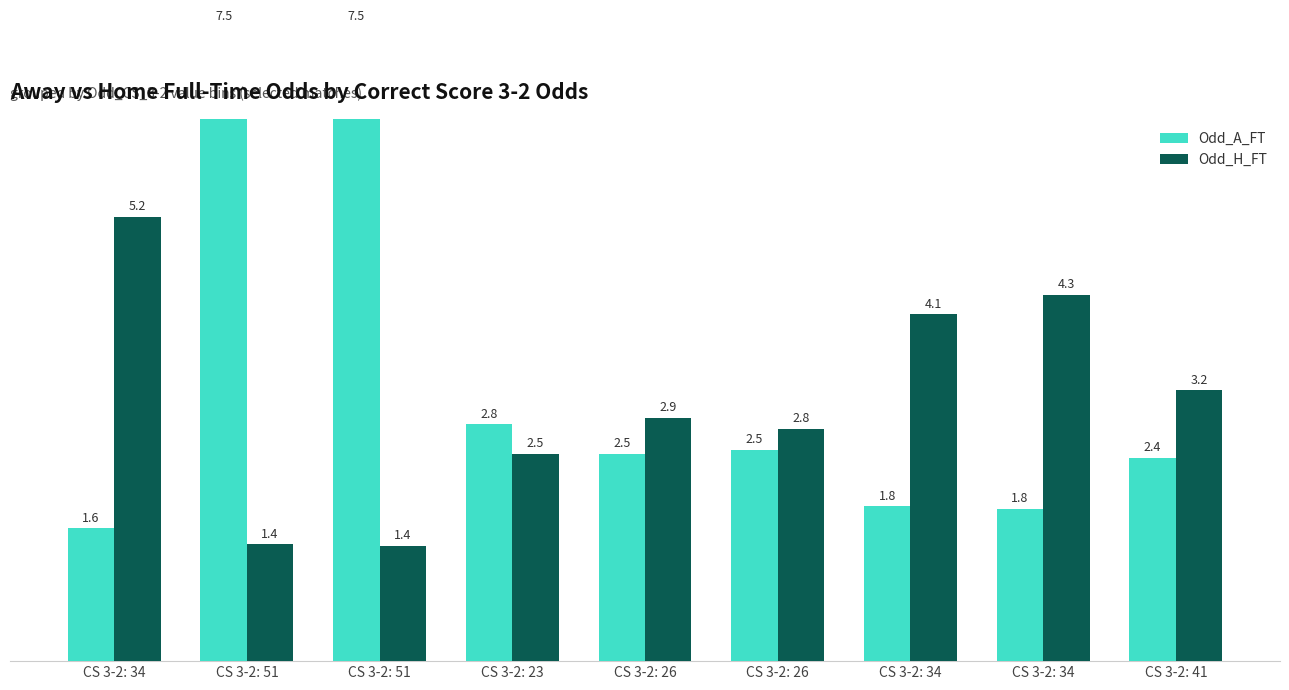

Rank the series at CS 3-2: 34 from highest to lowest value.

Odd_H_FT, Odd_A_FT